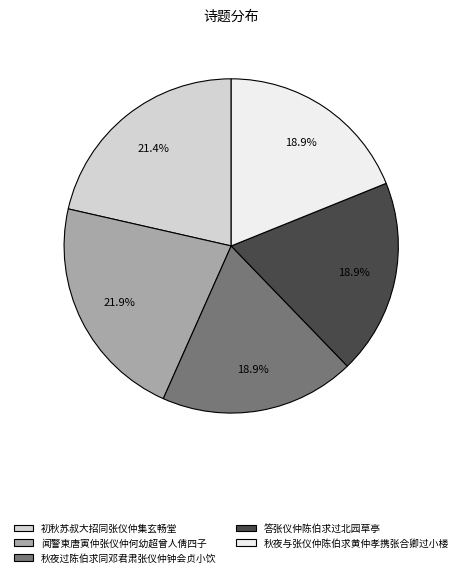

What portion of the pie excludes 初秋苏叔大招同张仪仲集玄畅堂?

78.6%